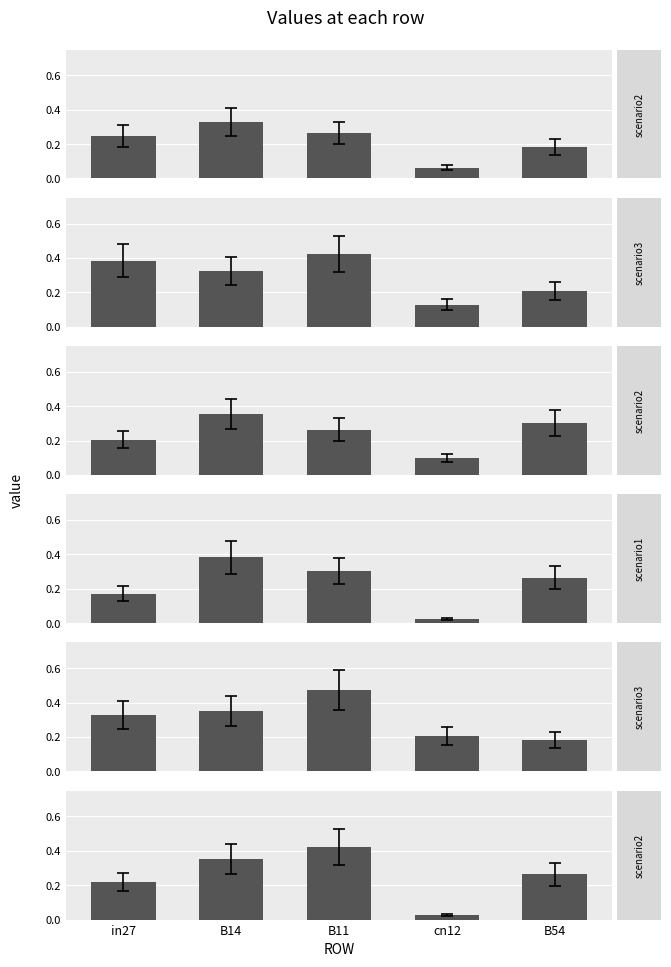

How many job623_scenario3_1287 values are between 0 and 1?

5